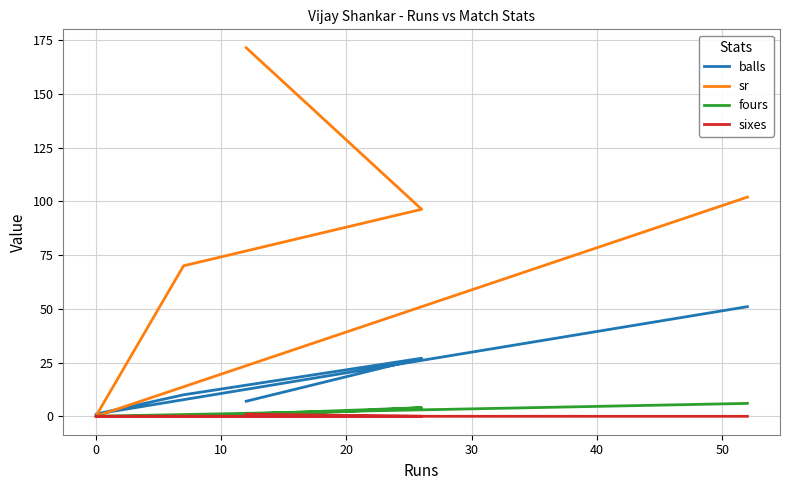

Is this an area chart (filled region under the line)?

No